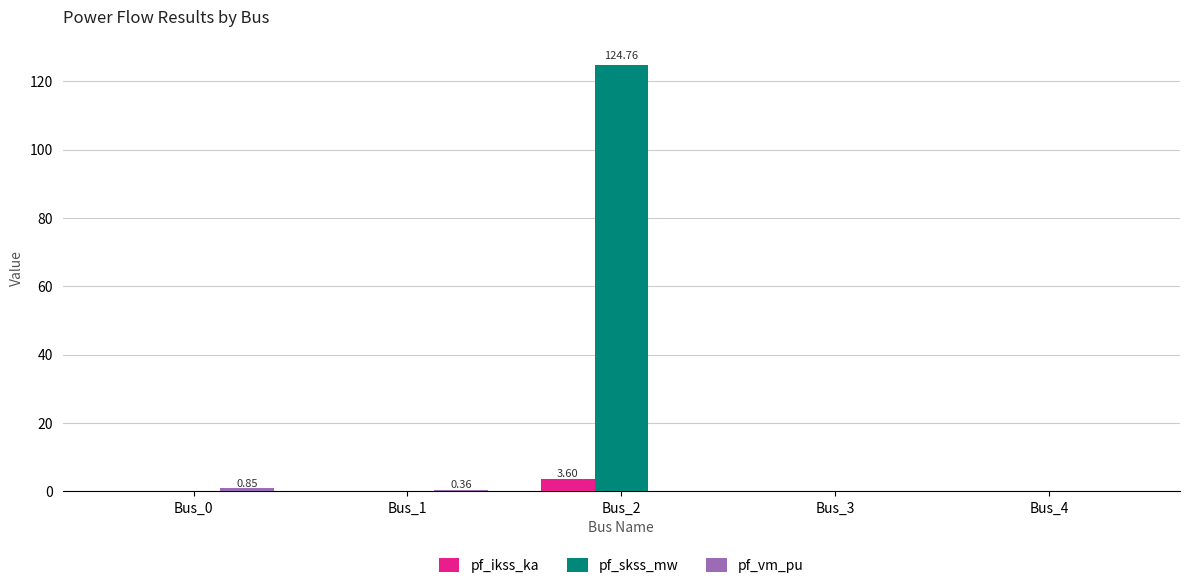

Are the bars grouped side by side (vs. stacked)?

Yes